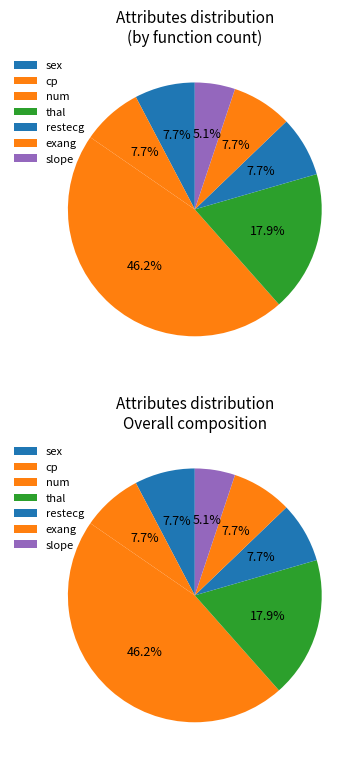

To the nearest percent, what is the average slice percentage?

14%